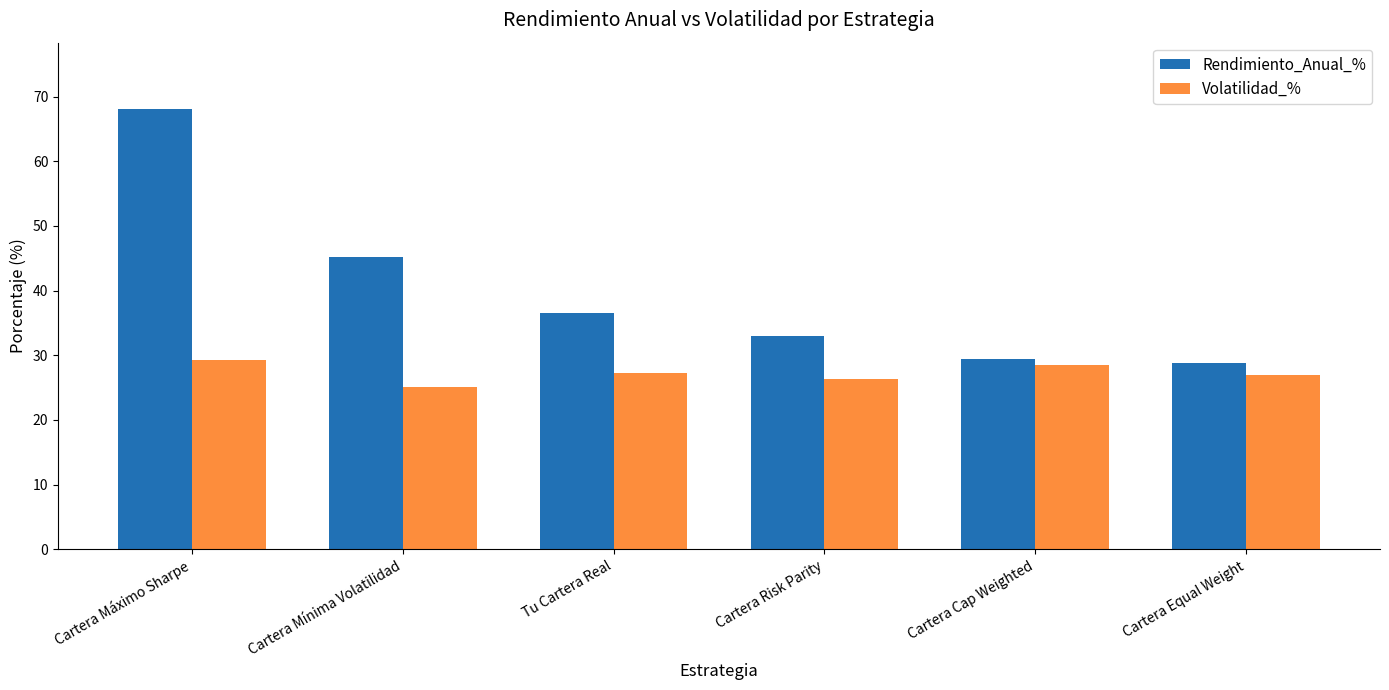

Which series has the largest total across all categories?

Rendimiento_Anual_%